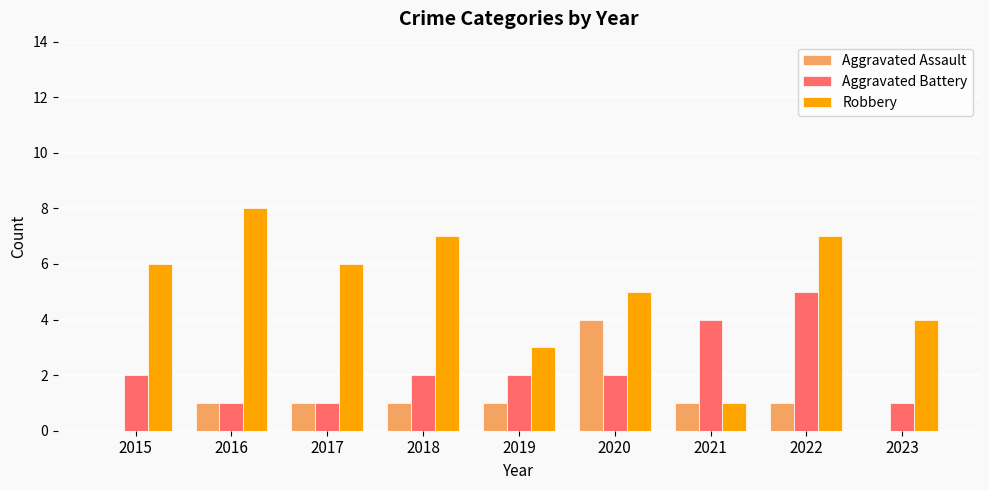

Between 2017 and 2020, which series saw the biggest shift?

Aggravated Assault